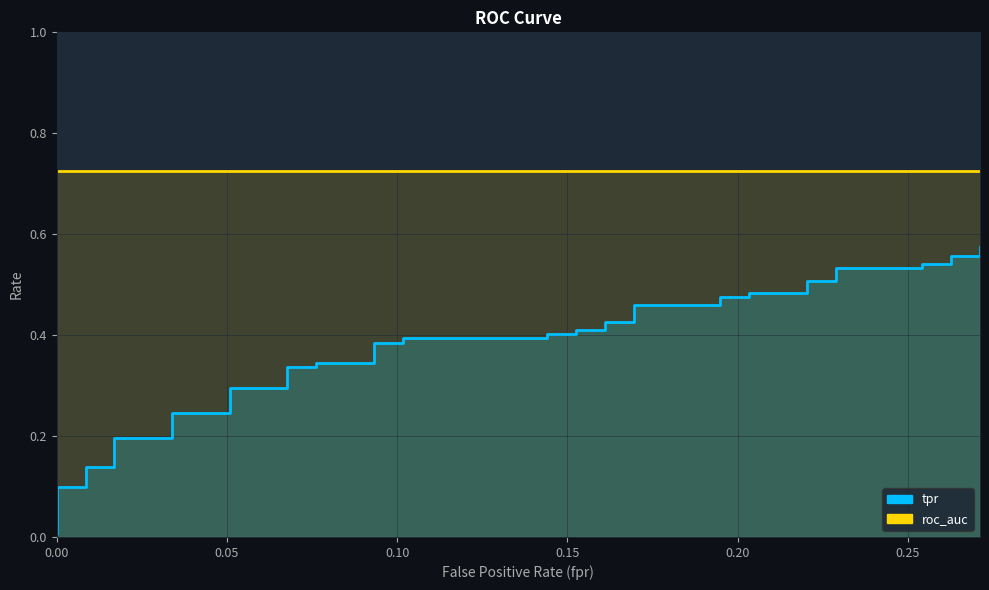

What is the value of the tpr point at the 39th from the left?

0.6